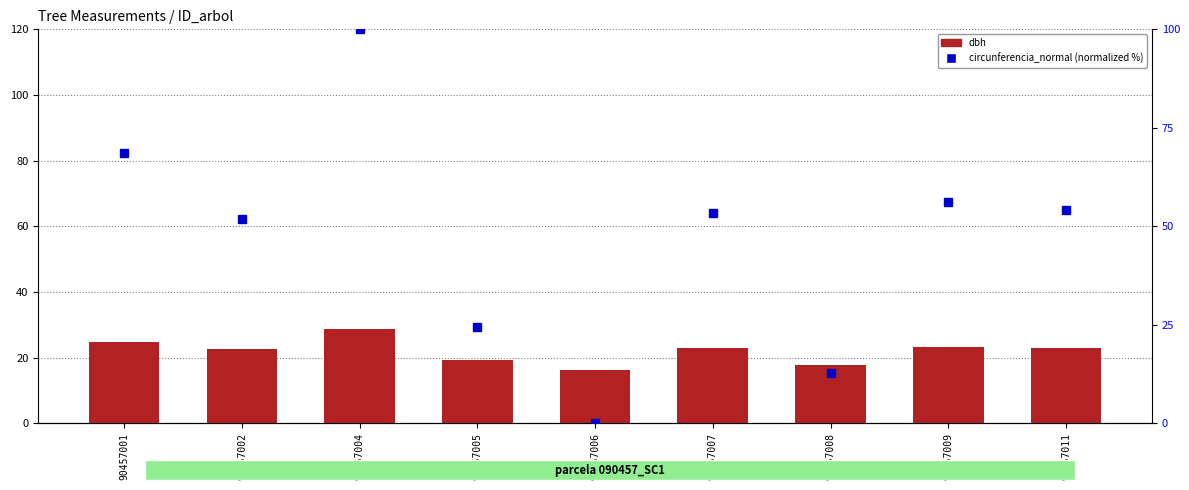

At which label does circunferencia_normal (normalized %) reach its minimum?

90457006